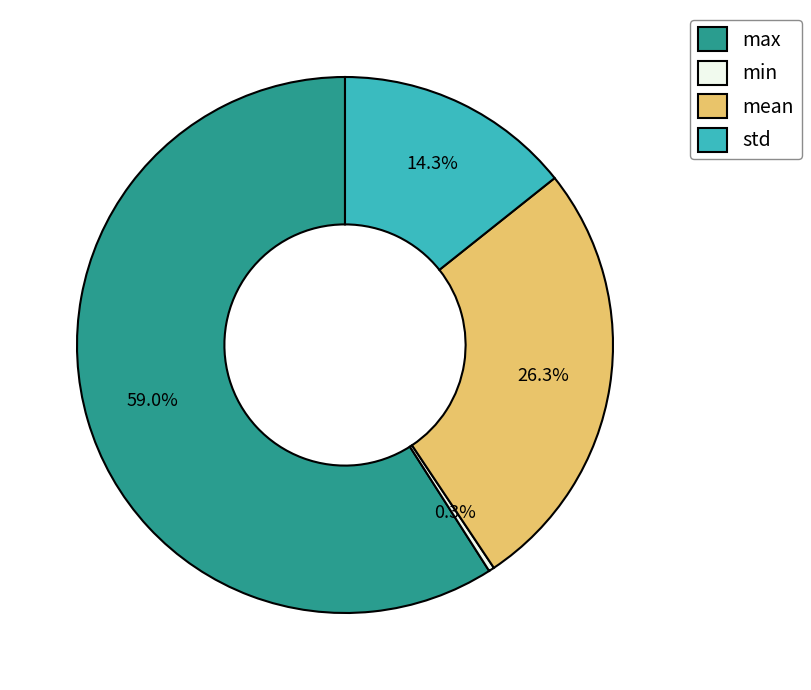

Is there a majority slice in this chart?

Yes